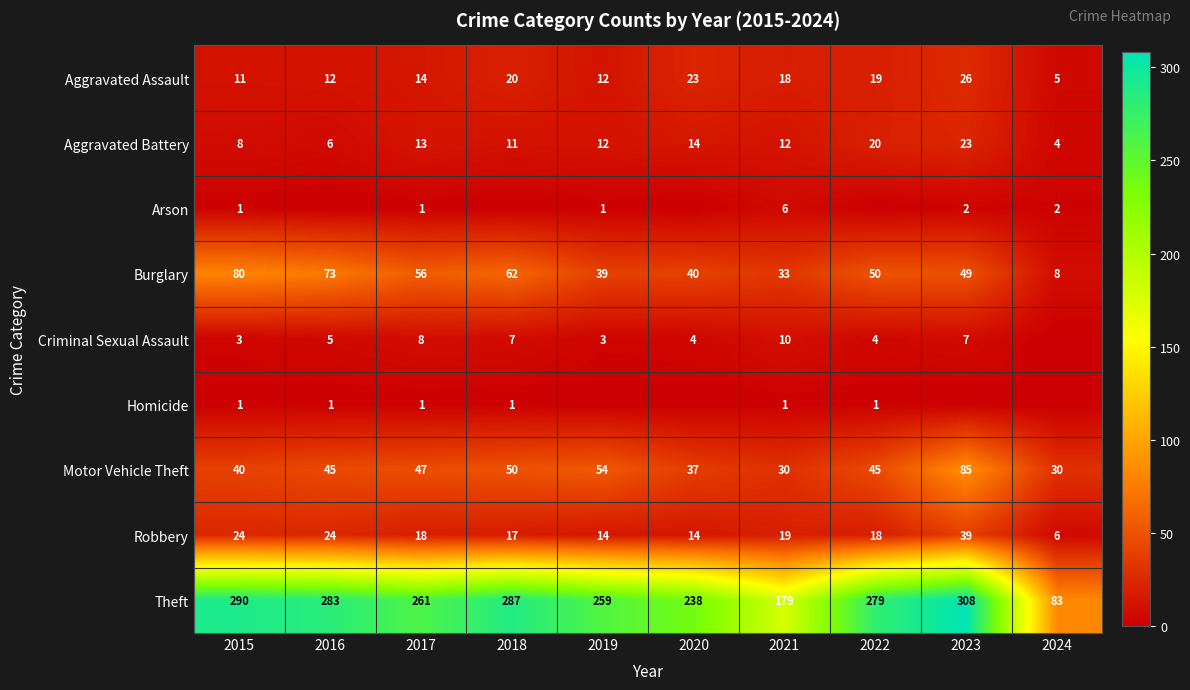

Where is Aggravated Battery nearest to the value 13?

2017